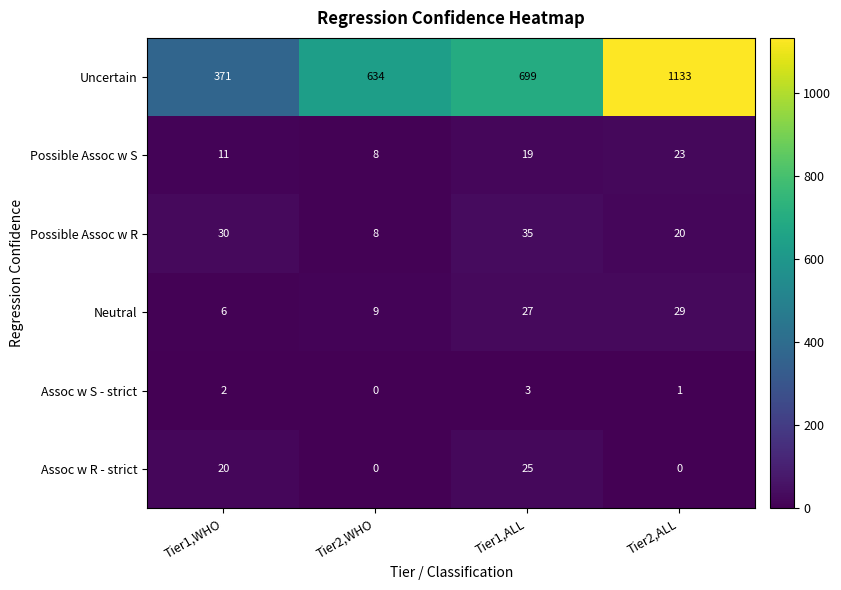

Read the Uncertain value at Tier1,ALL, to the nearest 50.

700